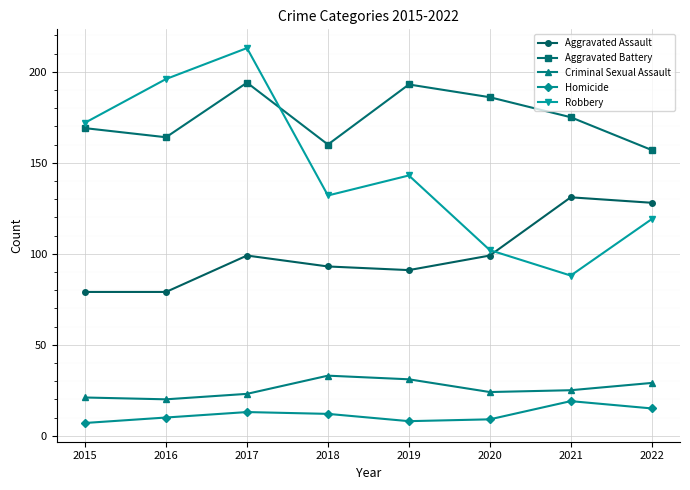

At which label does Robbery reach its minimum?

2021